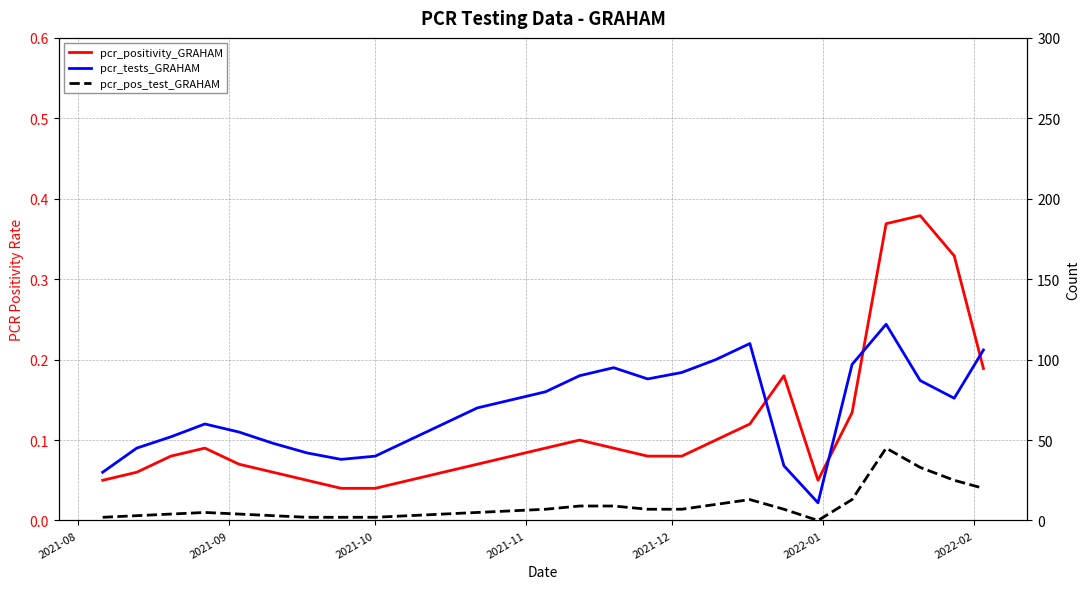

Is this an area chart (filled region under the line)?

No